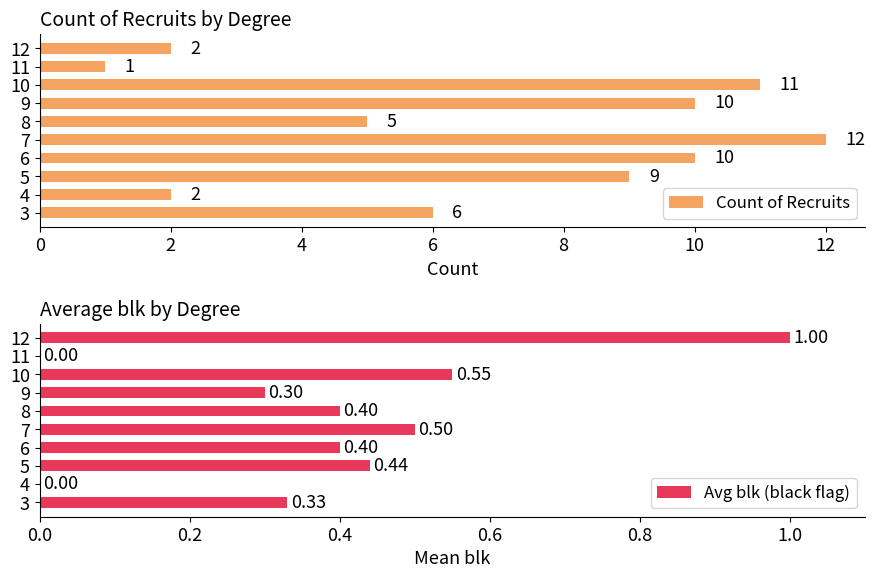

True or false: Count of Recruits has a value of 1 at 12.

False